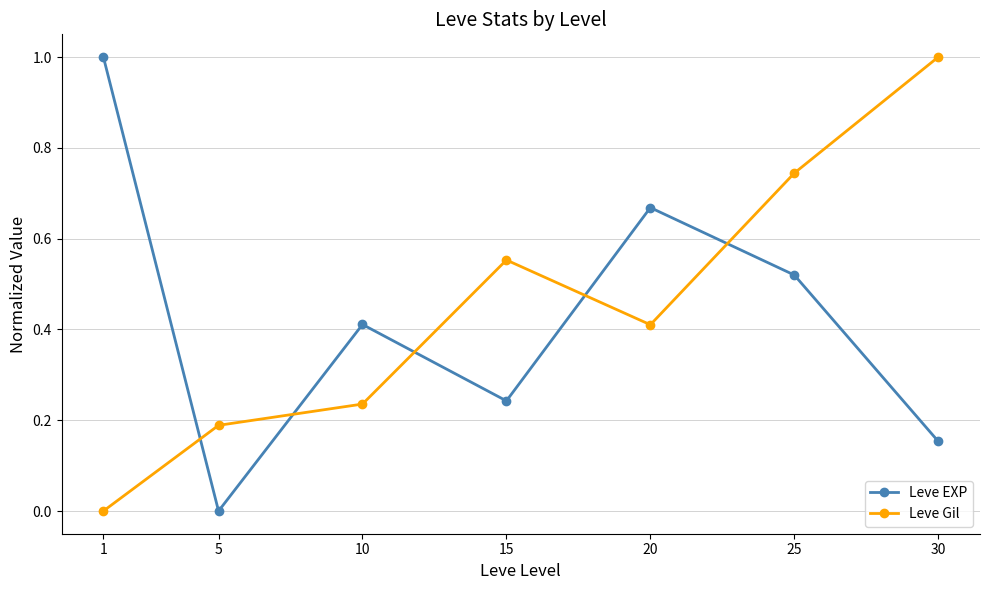

How many intersections are there between Leve EXP and Leve Gil?

5